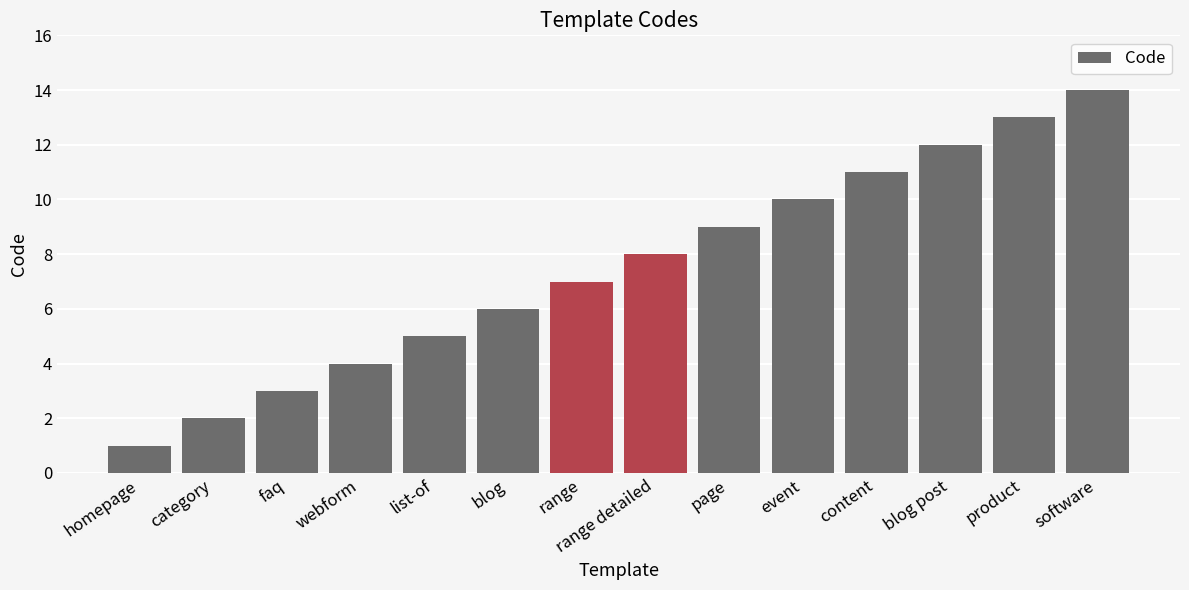

What is the difference between the maximum and minimum values?

13